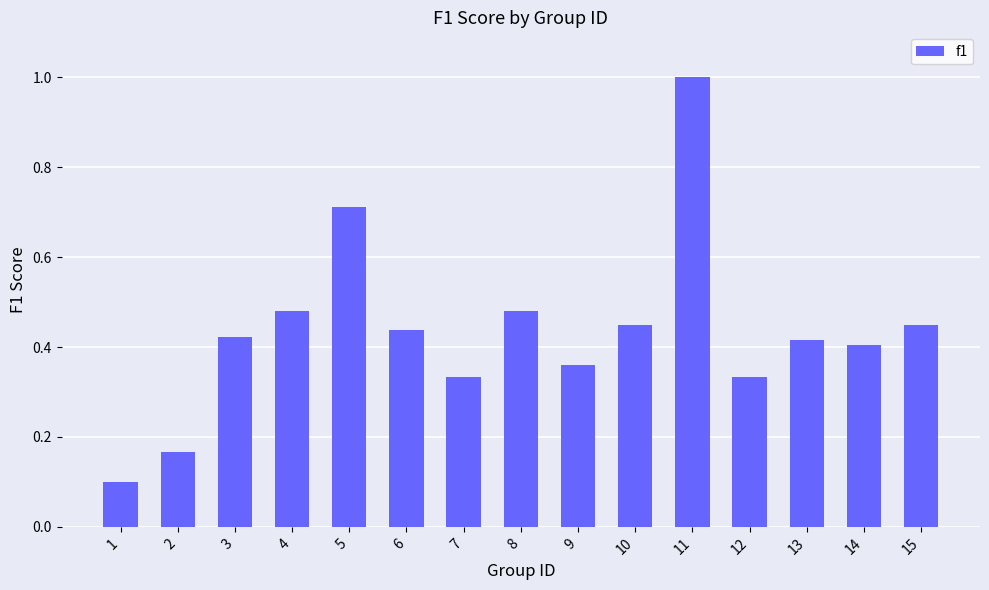

Does the chart contain any negative values?

No